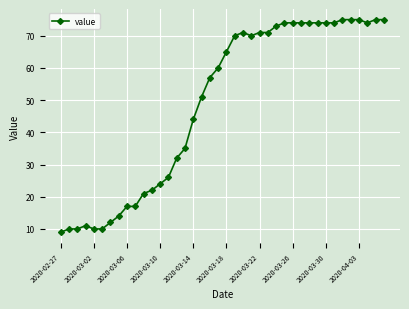

How many categories are shown in the chart?

40